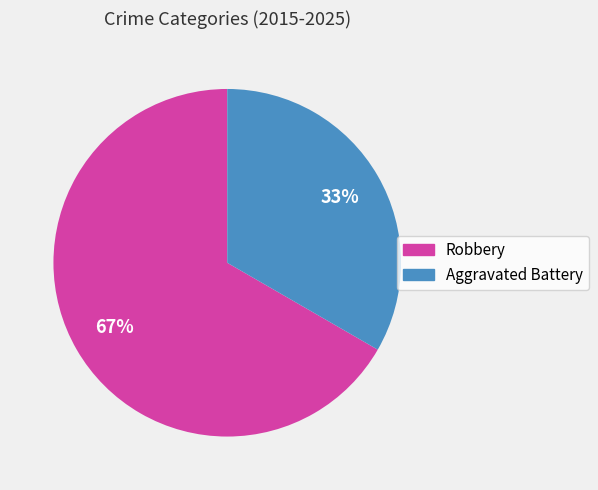

To the nearest percent, what portion does Robbery represent?

67%